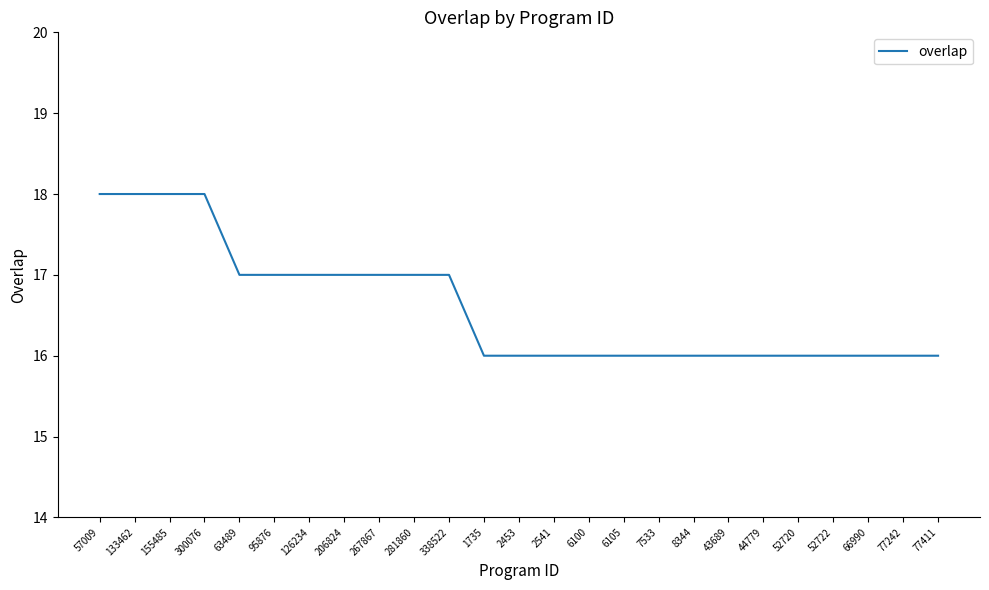

The chart shows a value of 16 at 8344. True or false?

True